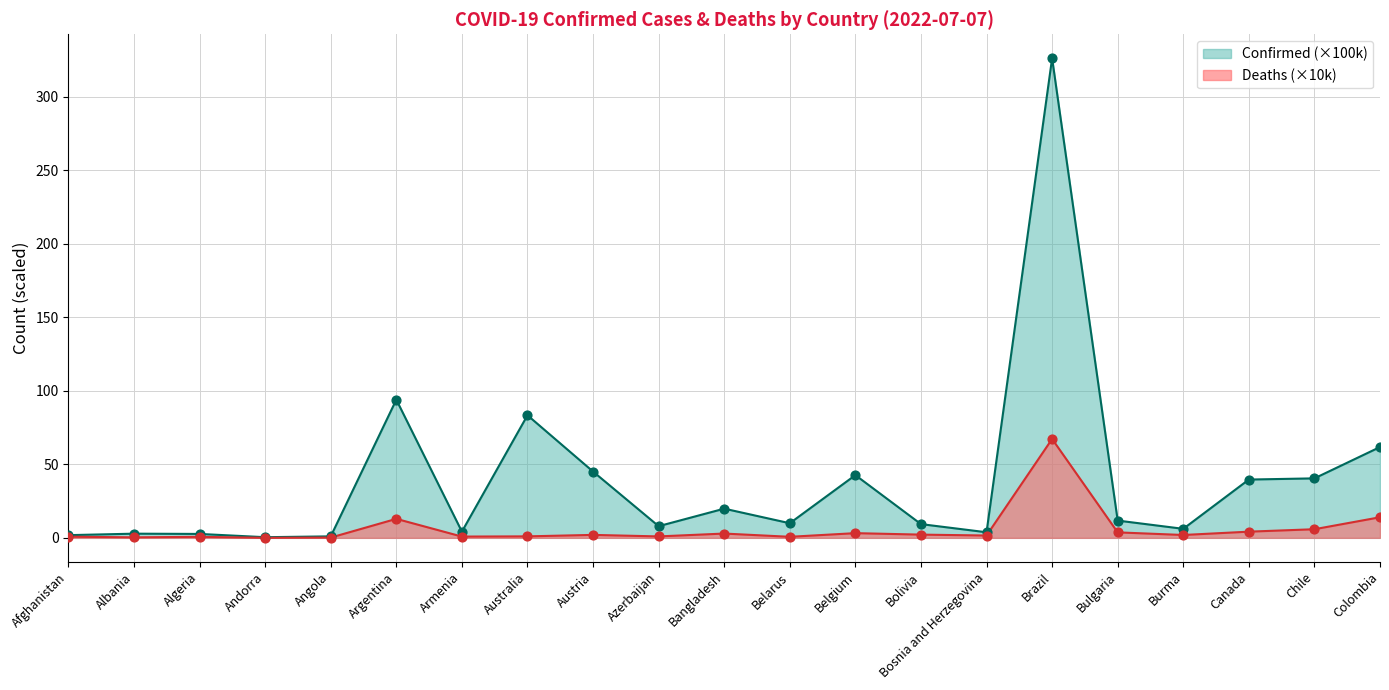

What is the total value across all series at Belgium?

45.8